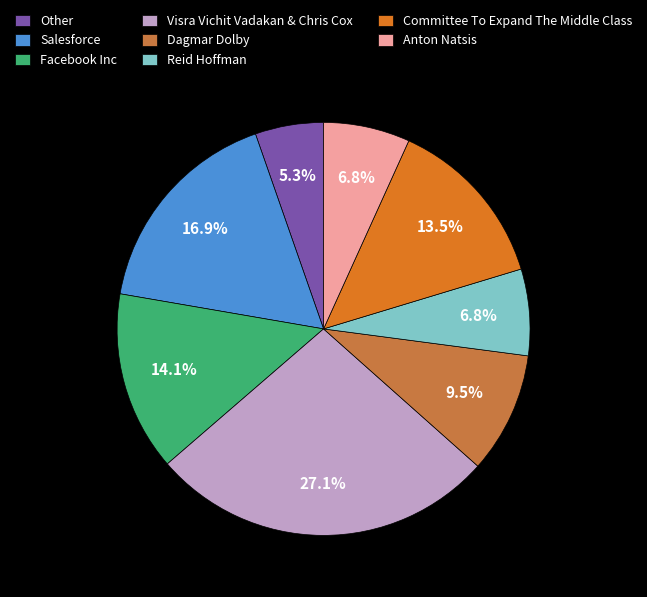

How many slices are in this pie chart?

8